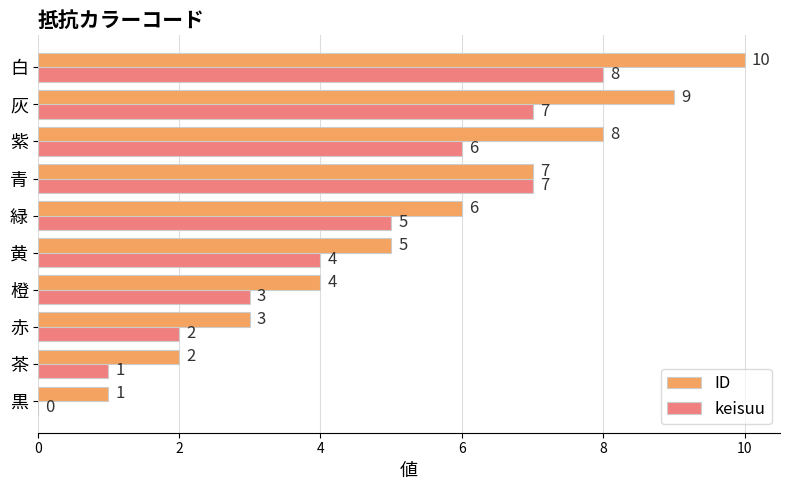

What is the highest value of the keisuu series?

8